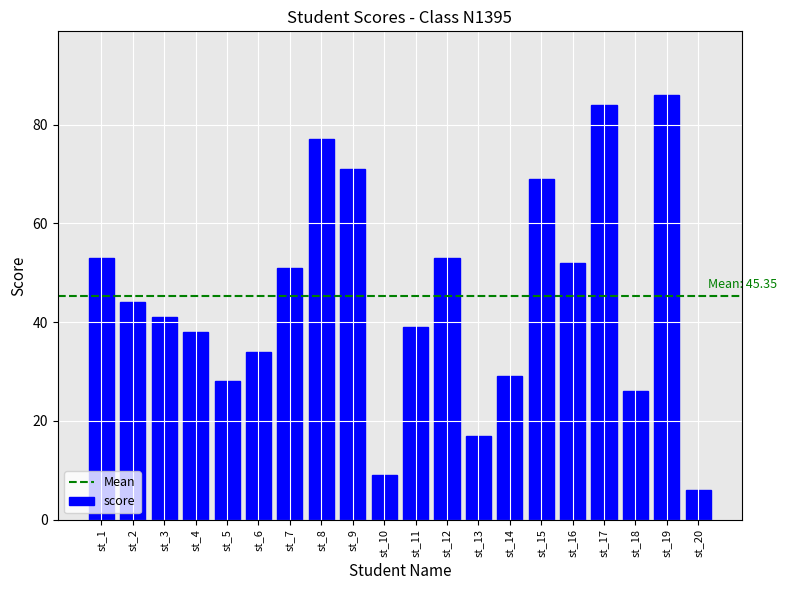

Where does the data first go above 44?

st_1